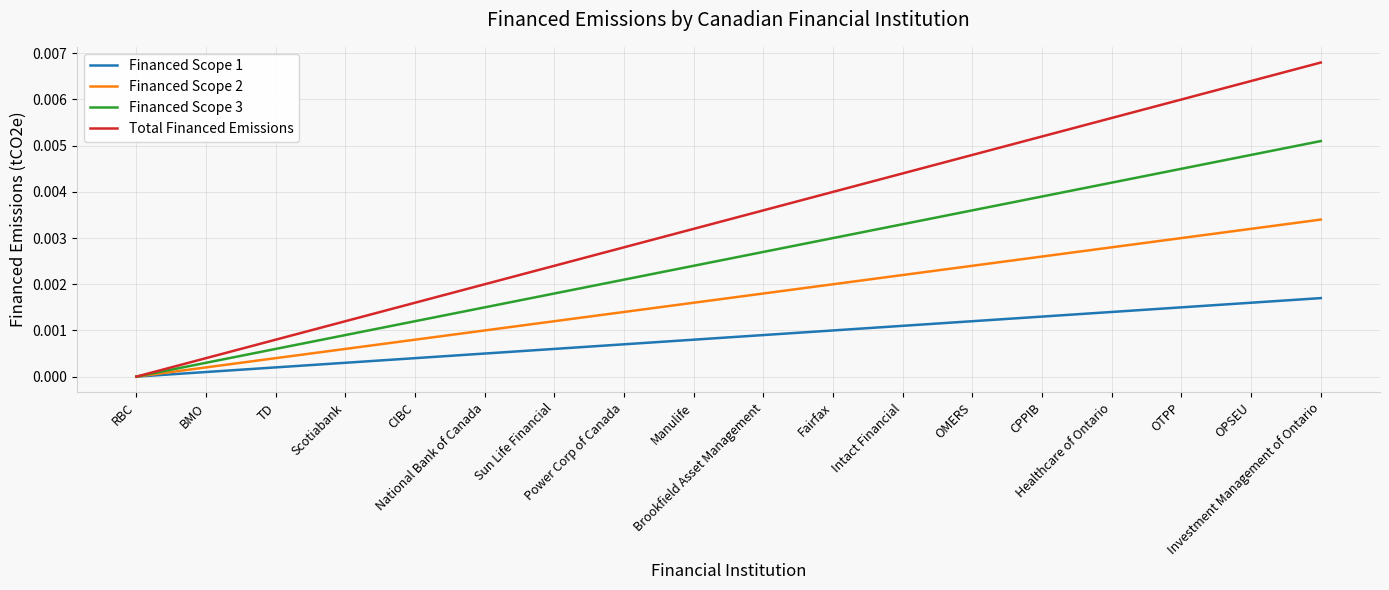

How many lines are shown in the chart?

4